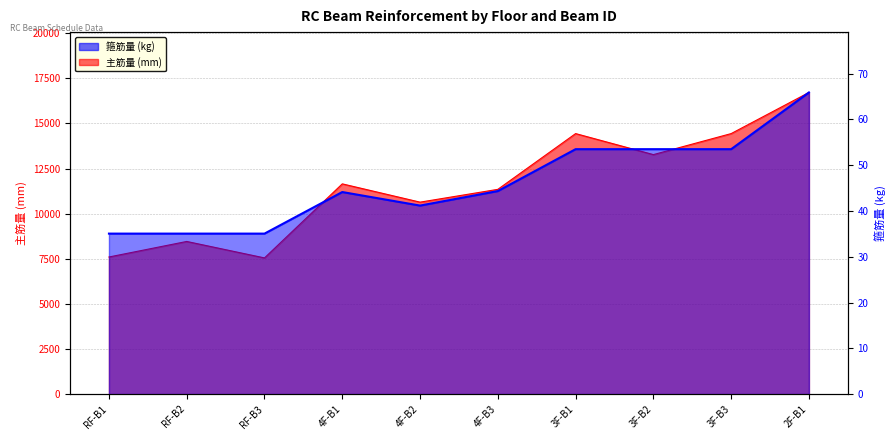

In 主筋量, how many points are higher than both neighbors (excluding endpoints)?

3